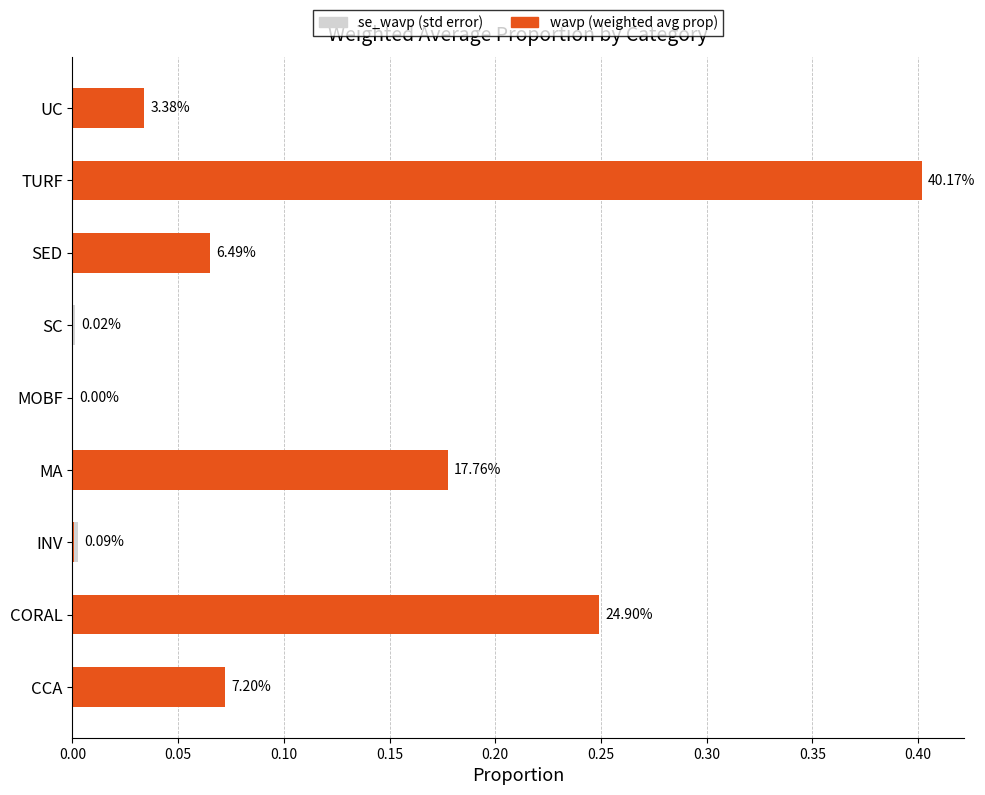

Reading left to right, list all the values displayed in this chart.

se_wavp (std error): 0.0	0.0	0.0	0.0	0.0	0.0	0.0	0.0	0.0
wavp (weighted avg prop): 0.1	0.2	0.0	0.2	0.0	0.0	0.1	0.4	0.0